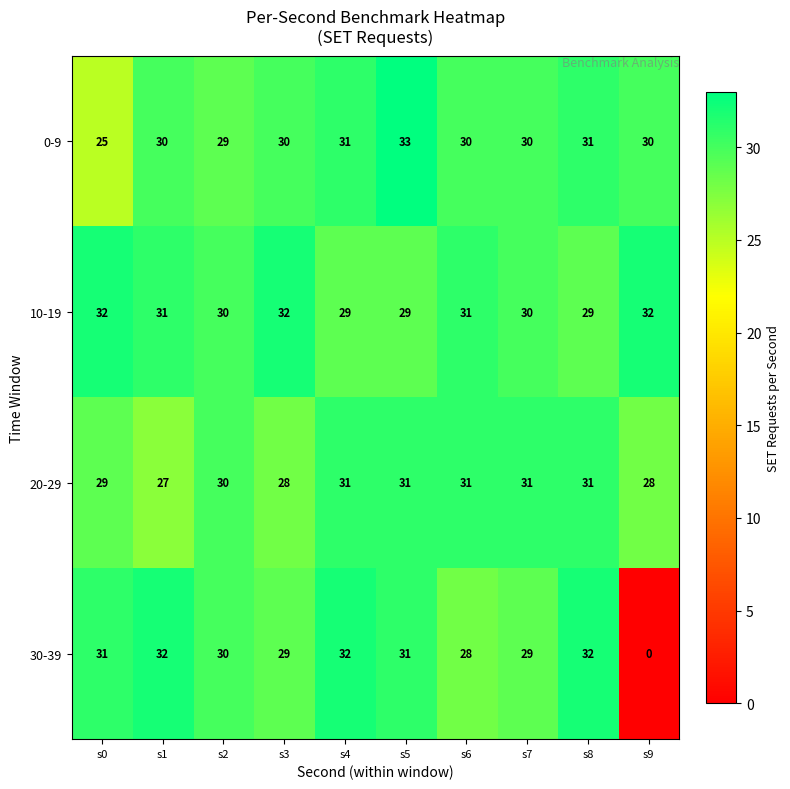

At which category is the sum across all series the highest?

s5